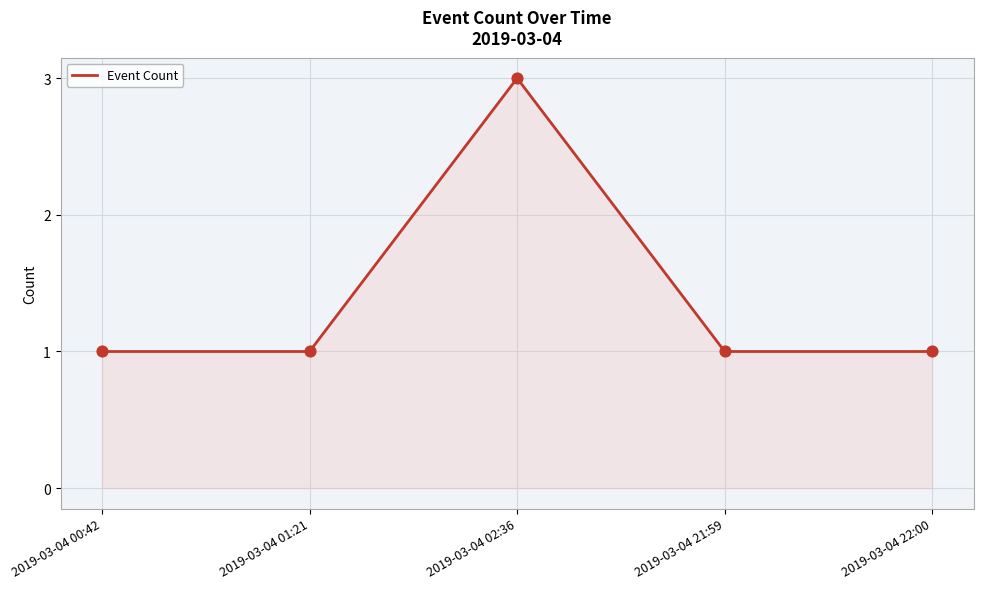

What is the ratio of the value at 2019-03-04 00:42 to the value at 2019-03-04 02:36?

0.3